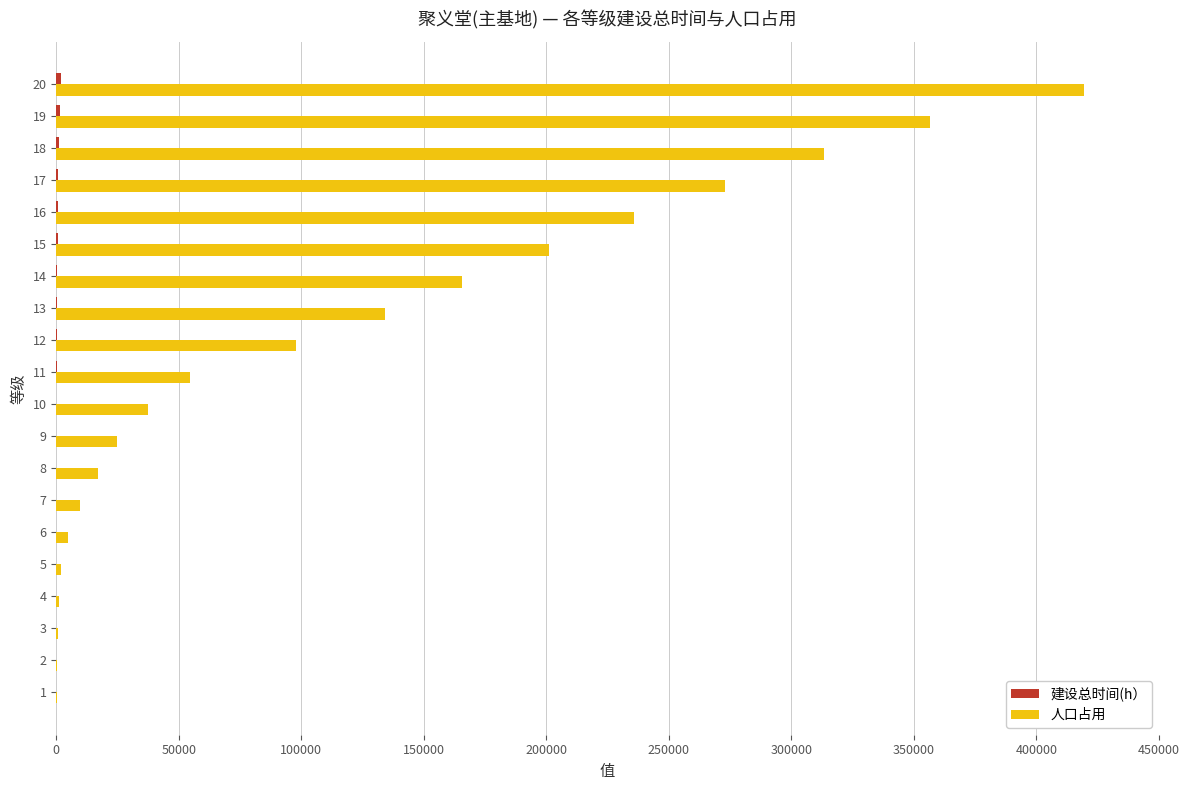

The 人口占用 series shows 213458.9 at 12. True or false?

False